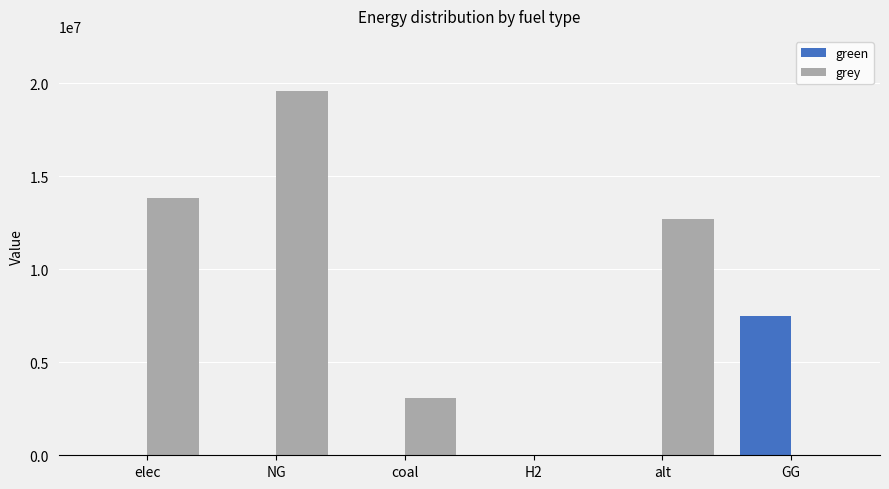

At which category does the chart reach its peak across all series?

NG